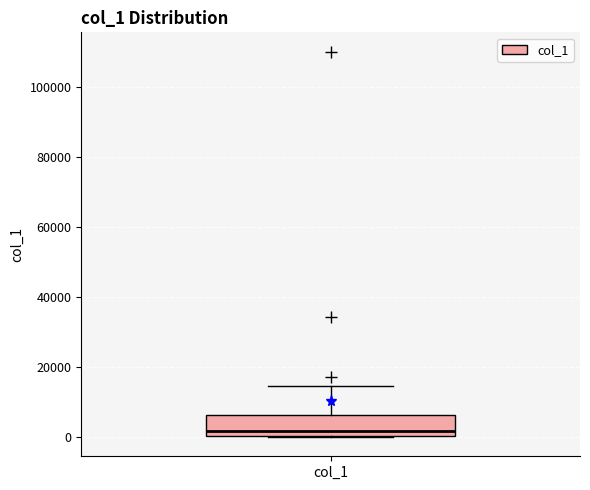

Transcribe this box plot: give where the median line is, the range the box spans, and where the two whiskers end, as read against the y-axis. The values are not printed on the chart, so give them approximately, as read against the axis.

median 2000, box 0 to 6000, whiskers 0 to 14000